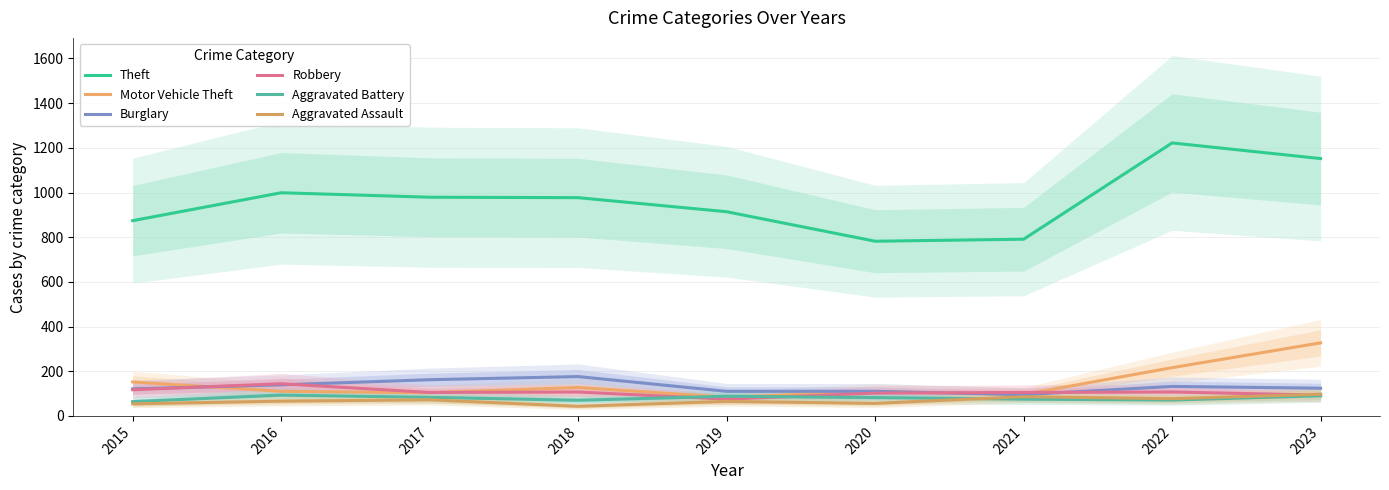

How many intersections are there between Aggravated Assault and Robbery?

1